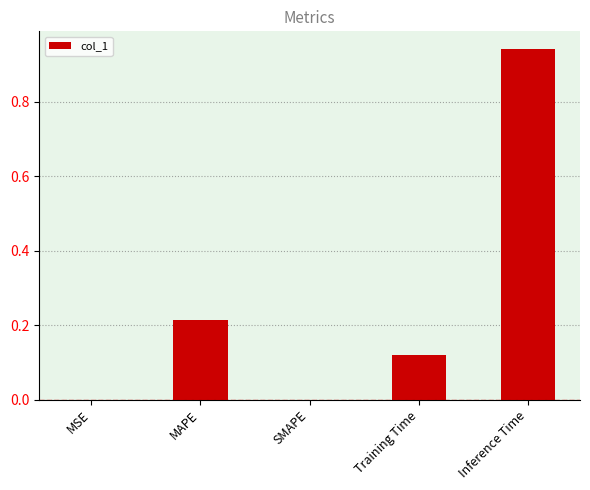

Is it true that the value at Training Time is 0.0?

False